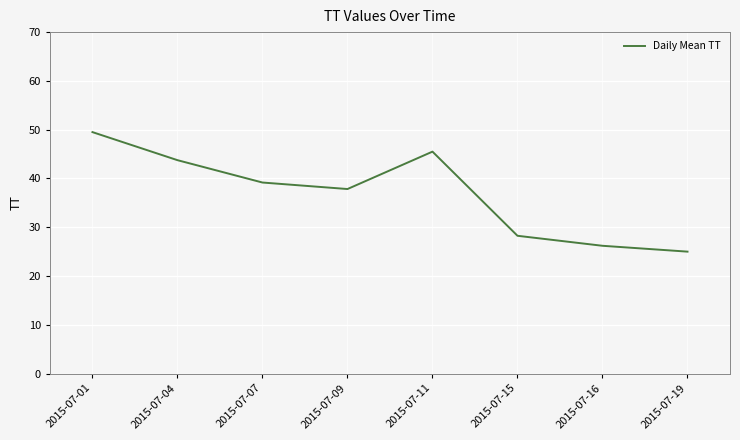

What is the change in value from 2015-07-04 to 2015-07-15?

-15.5